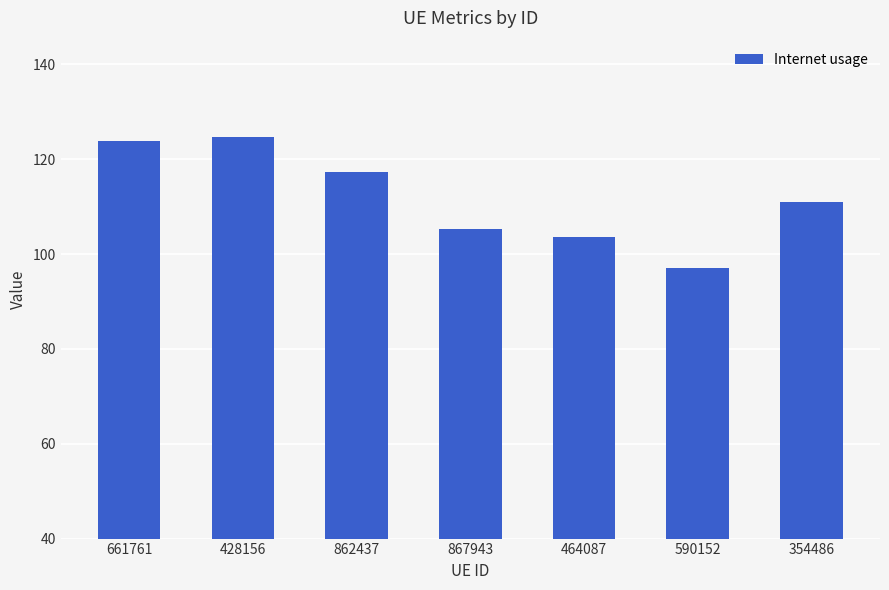

Reading left to right, list all the values displayed in this chart.

661761=123.8	428156=124.8	862437=117.3	867943=105.3	464087=103.5	590152=97.2	354486=111.1